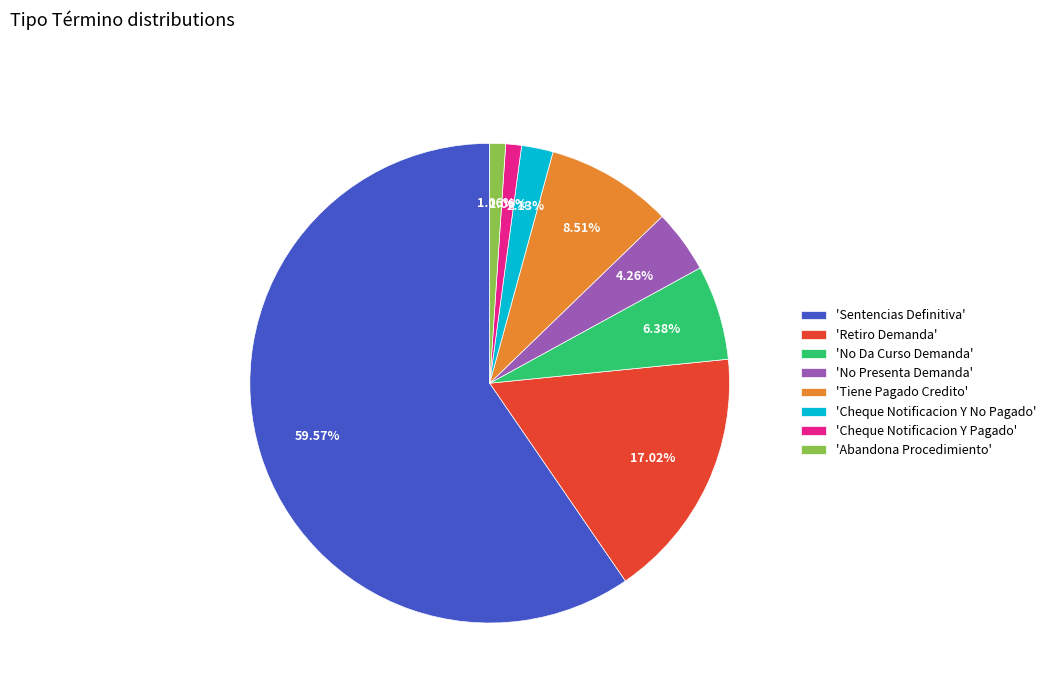

To the nearest percent, what is the difference between the largest and smallest slice percentages?

59%